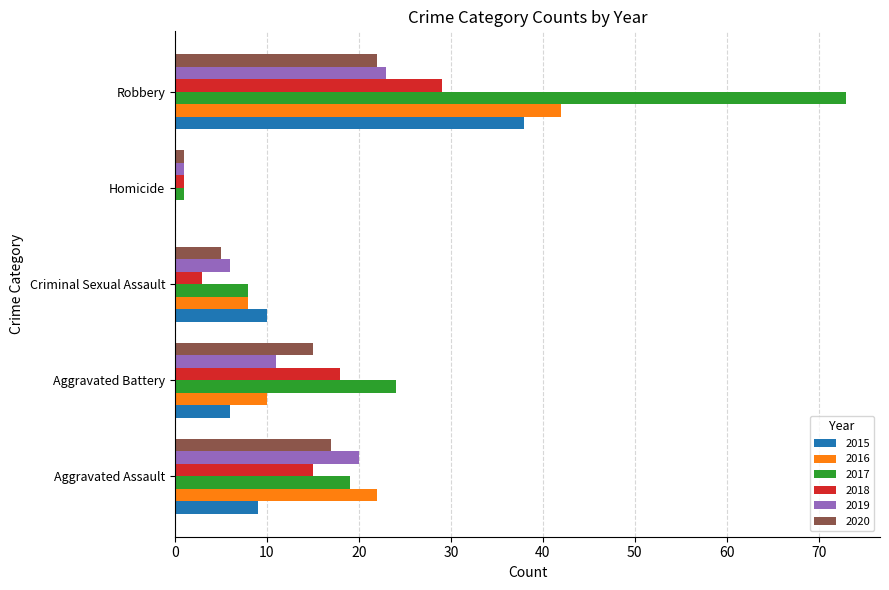

What is the approximate value of 2019 at Robbery?

23